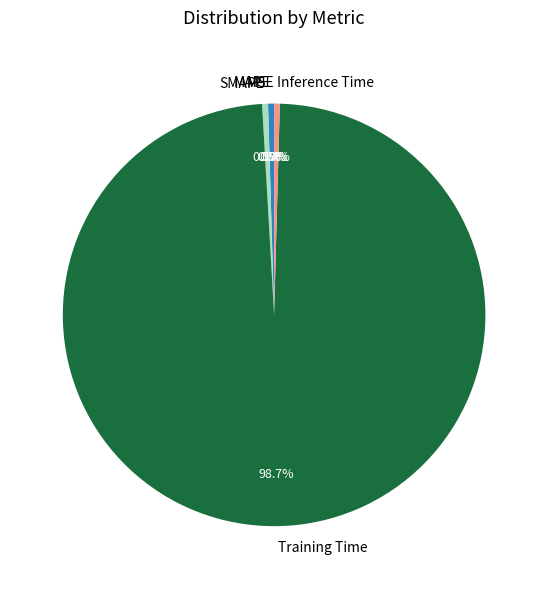

What is the largest slice in the pie chart?

Training Time